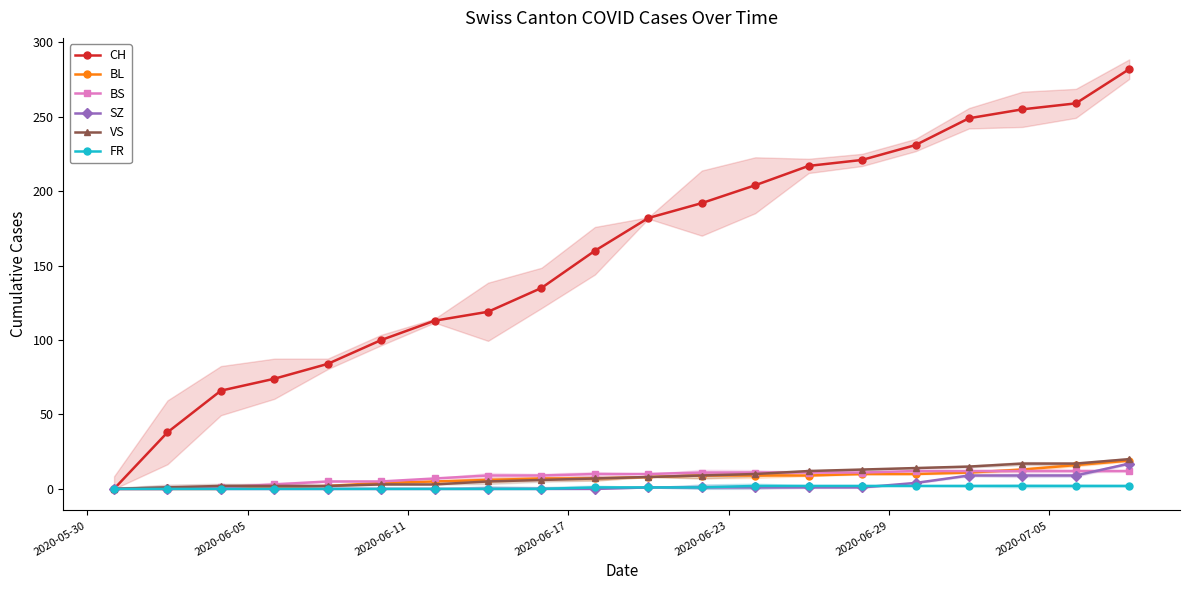

What is the maximum value for VS?

20